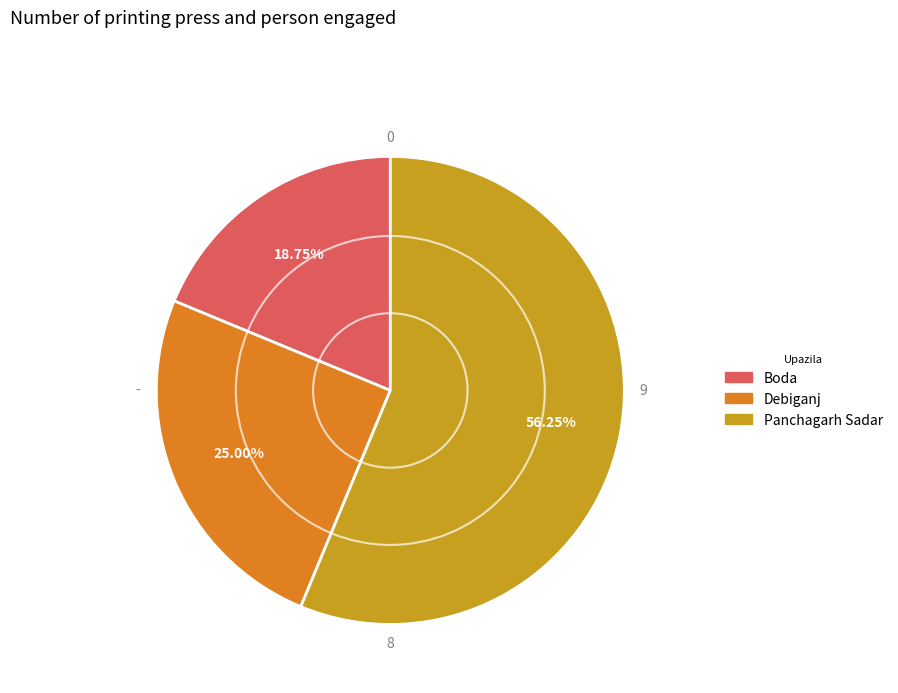

Which slice is the largest?

Panchagarh Sadar